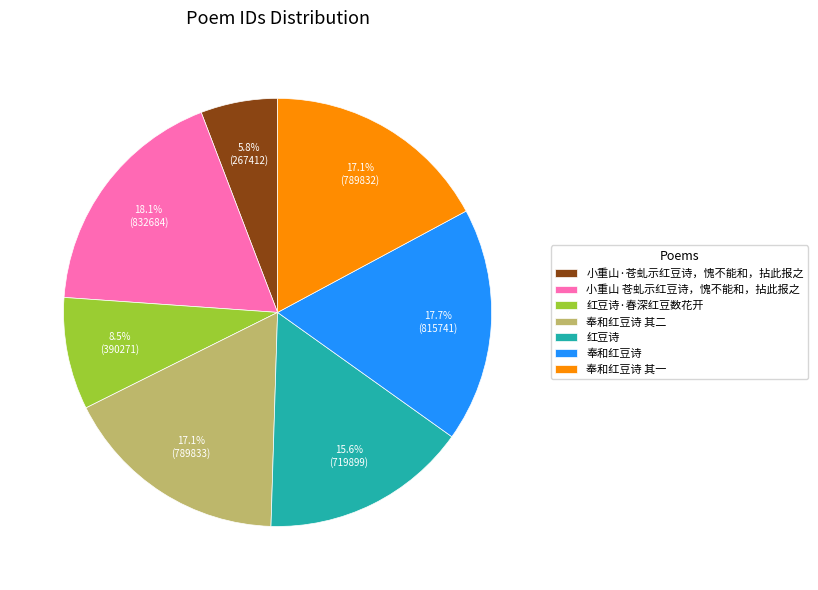

Combined, do 小重山 苍虬示红豆诗，愧不能和，拈此报之 and 红豆诗·春深红豆数花开 account for over 50%?

No